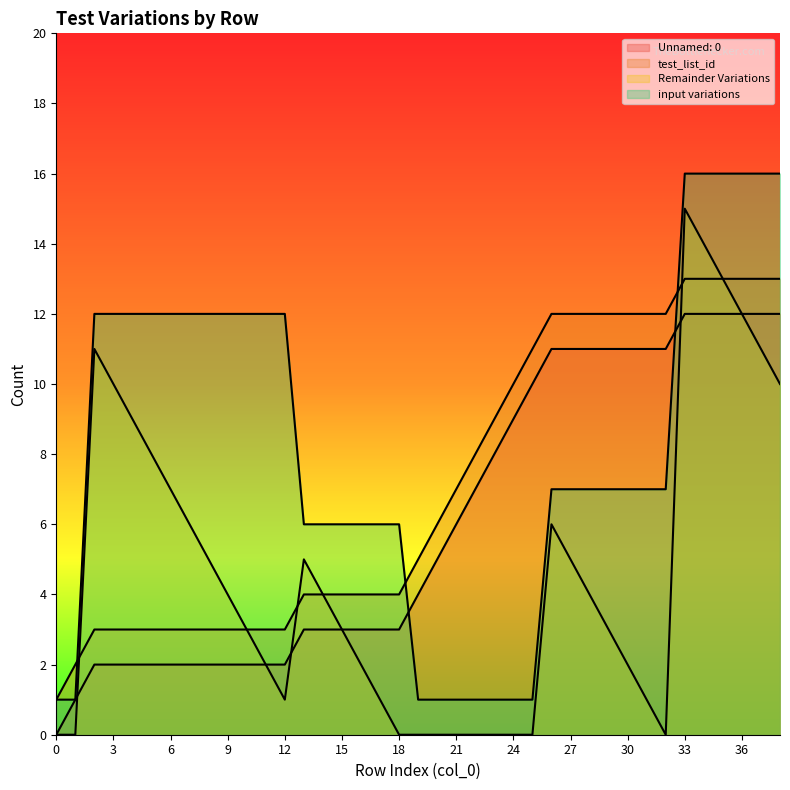

True or false: input variations and Remainder Variations intersect in this chart.

False